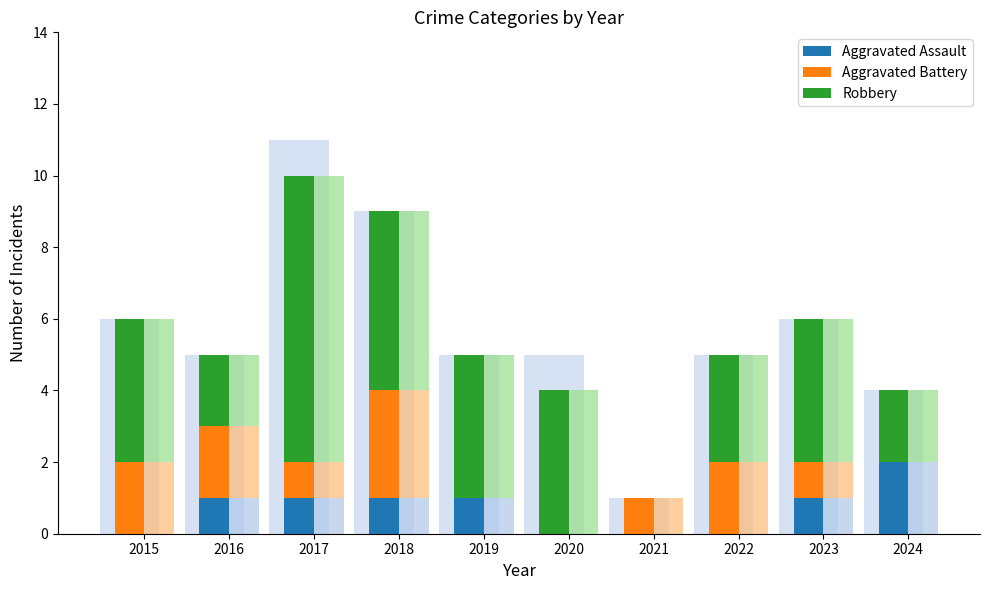

At 2023, list the series in order from smallest to largest.

Aggravated Assault, Aggravated Battery, Robbery